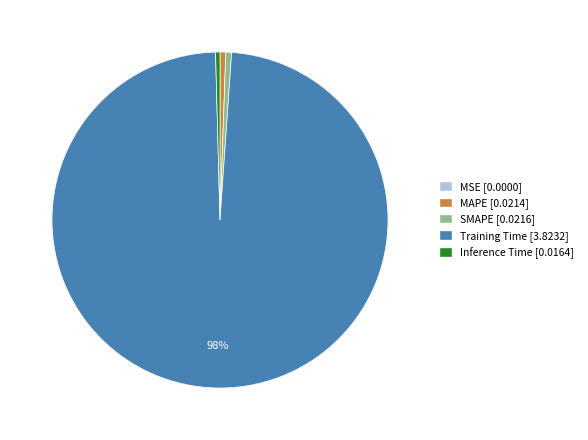

Which has a higher value, Training Time [3.8232] or MAPE [0.0214]?

Training Time [3.8232]